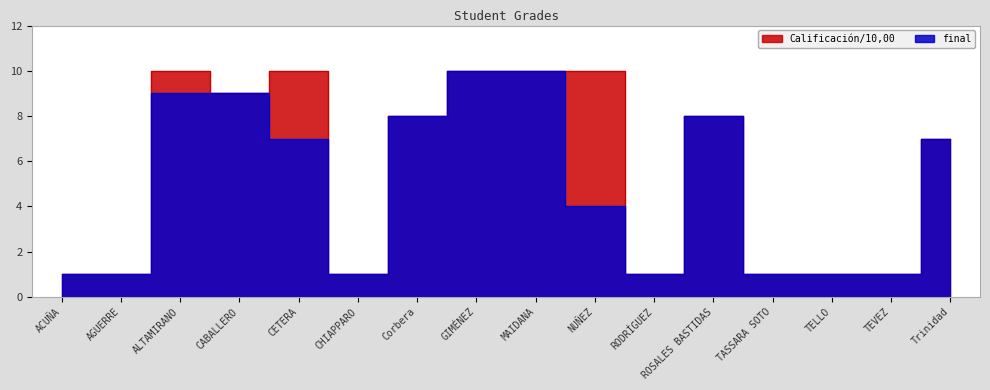

How many distinct data groups are displayed?

2